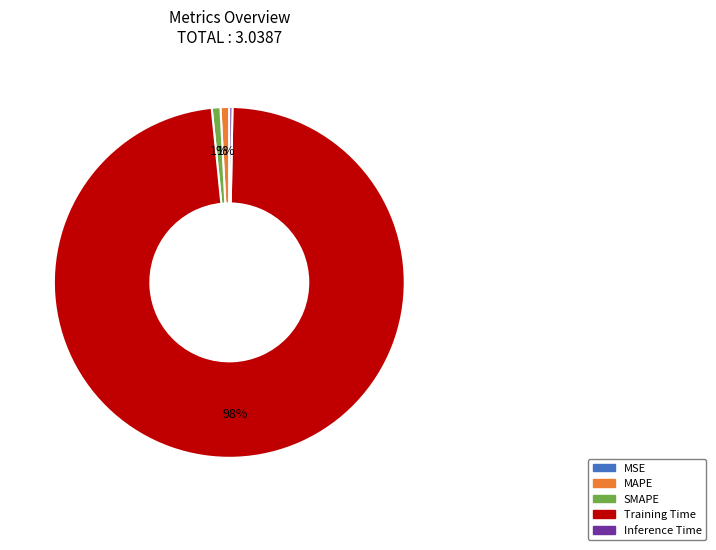

To the nearest percent, what is the average slice percentage?

20%